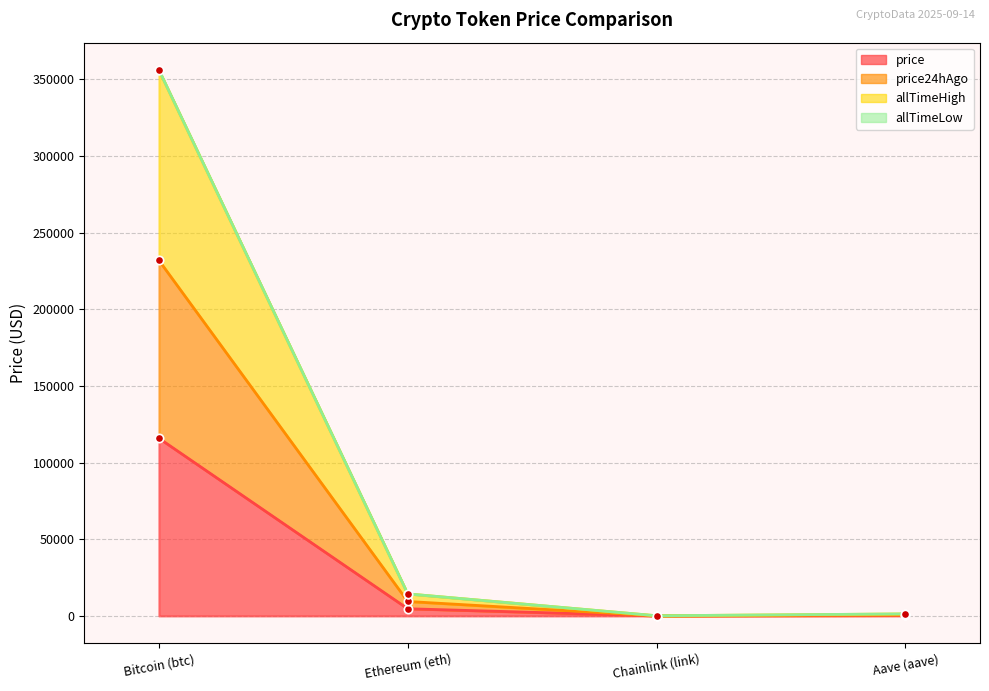

What is the difference between the highest and lowest values at Ethereum (eth)?

9687.4